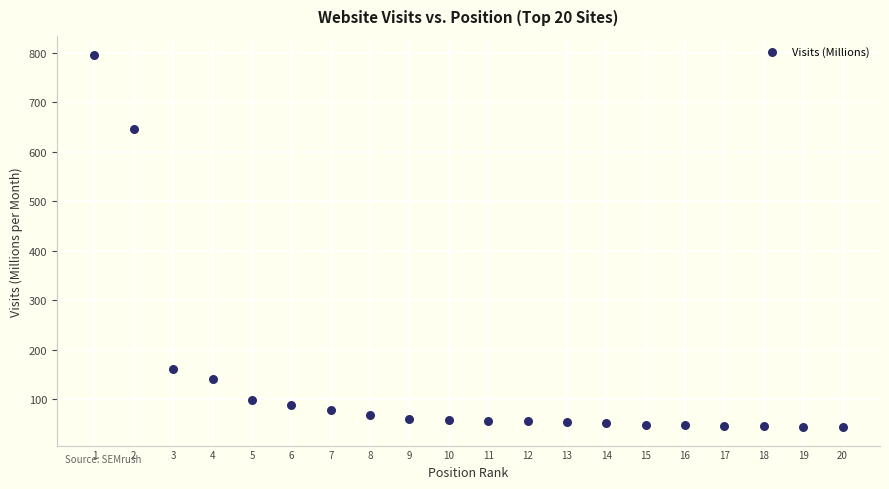

What Y value in the scatter plot is closest to 420?

647.0